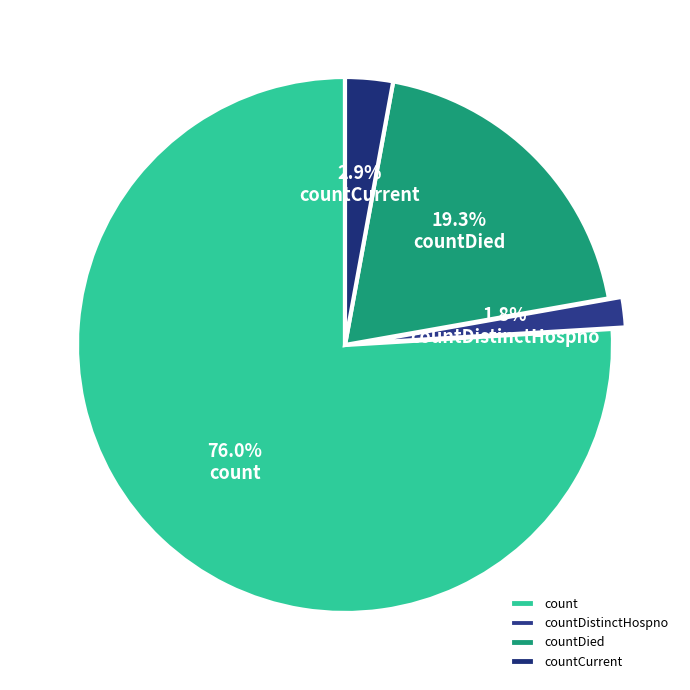

To the nearest percent, what portion does count represent?

76%